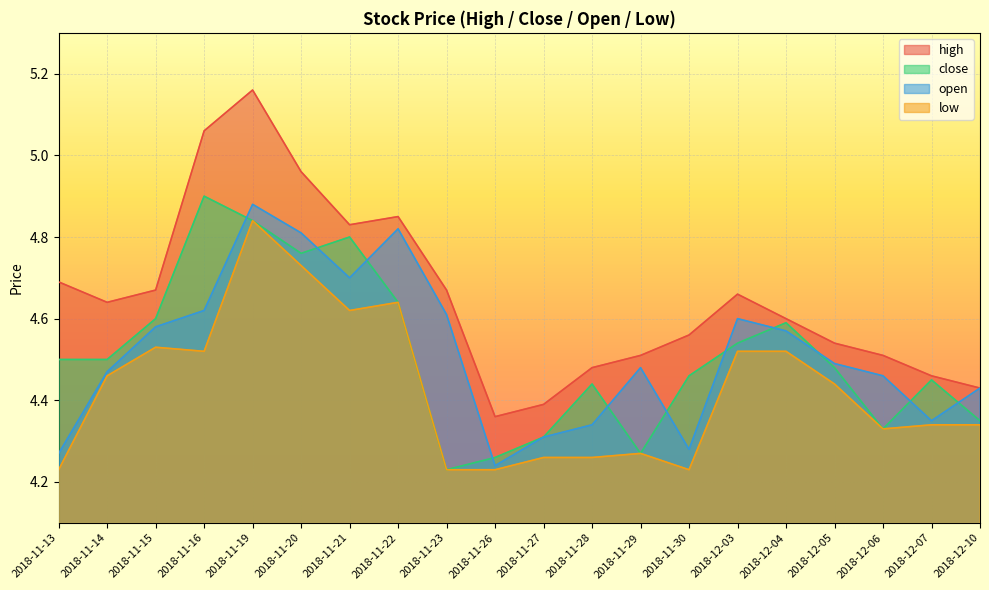

At which category does close reach its first local valley?

2018-11-20